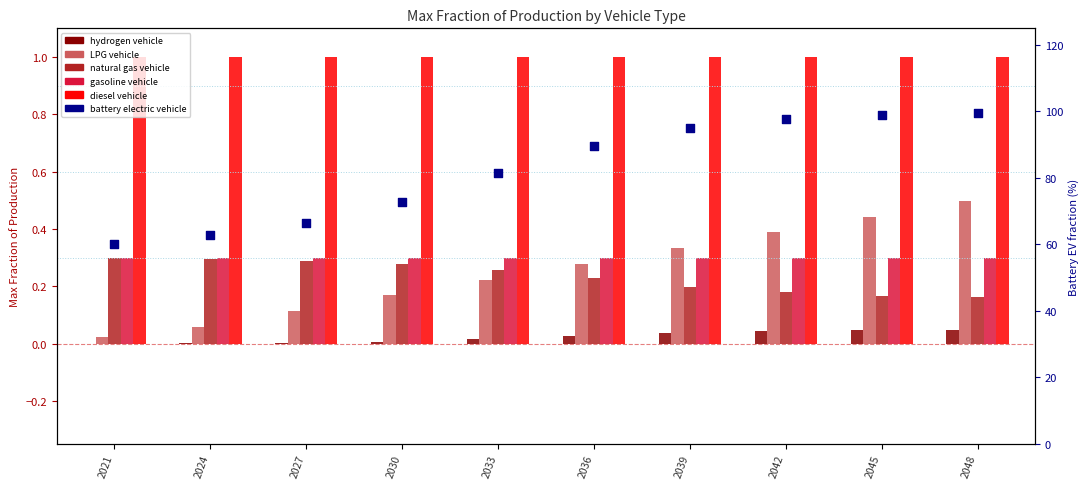

Which series contains the highest Y value?

battery electric vehicle